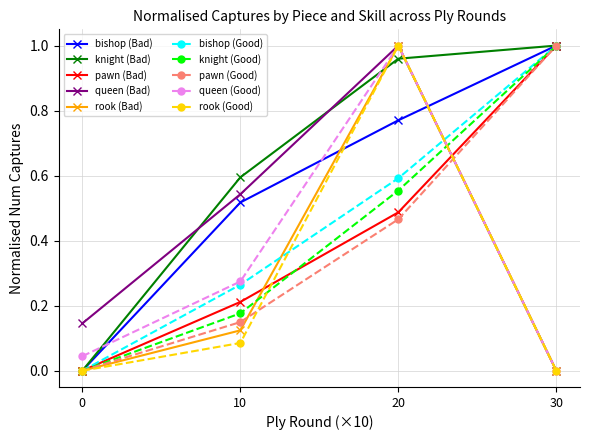

Which series changed the most between 0 and 10?

knight (Bad)